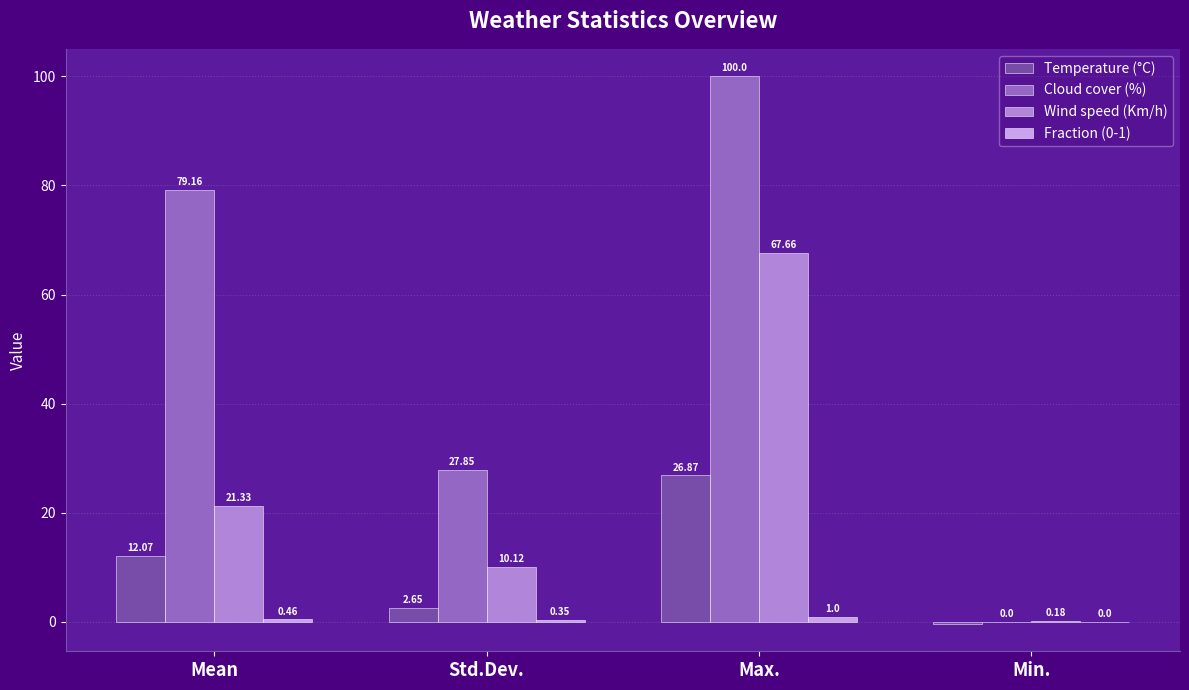

Where is Cloud cover (%) nearest to the value 50?

Std.Dev.